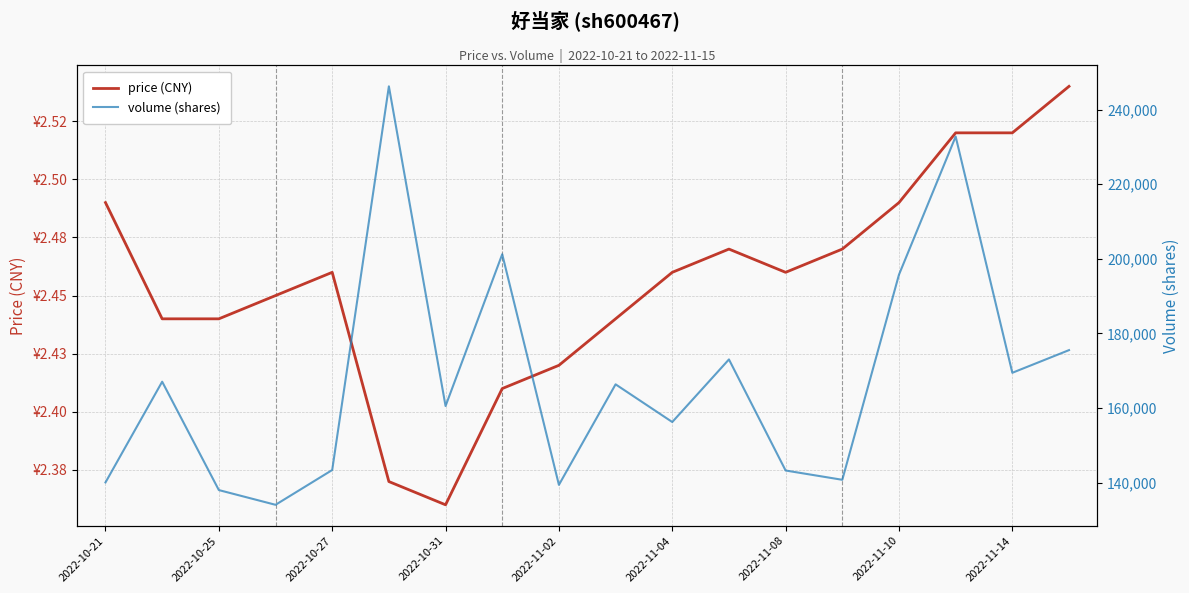

What is the smallest value displayed?

2.4